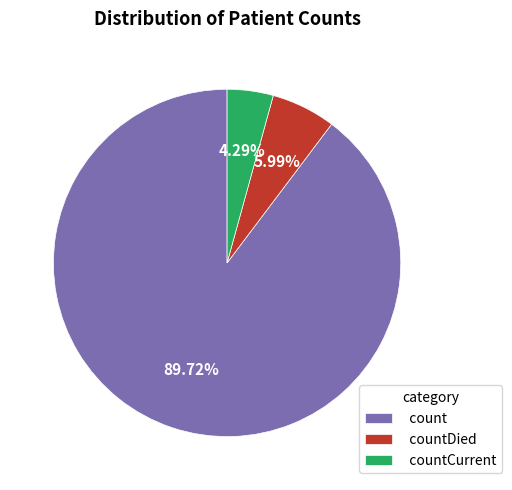

To the nearest percent, what percentage of the pie is count?

90%